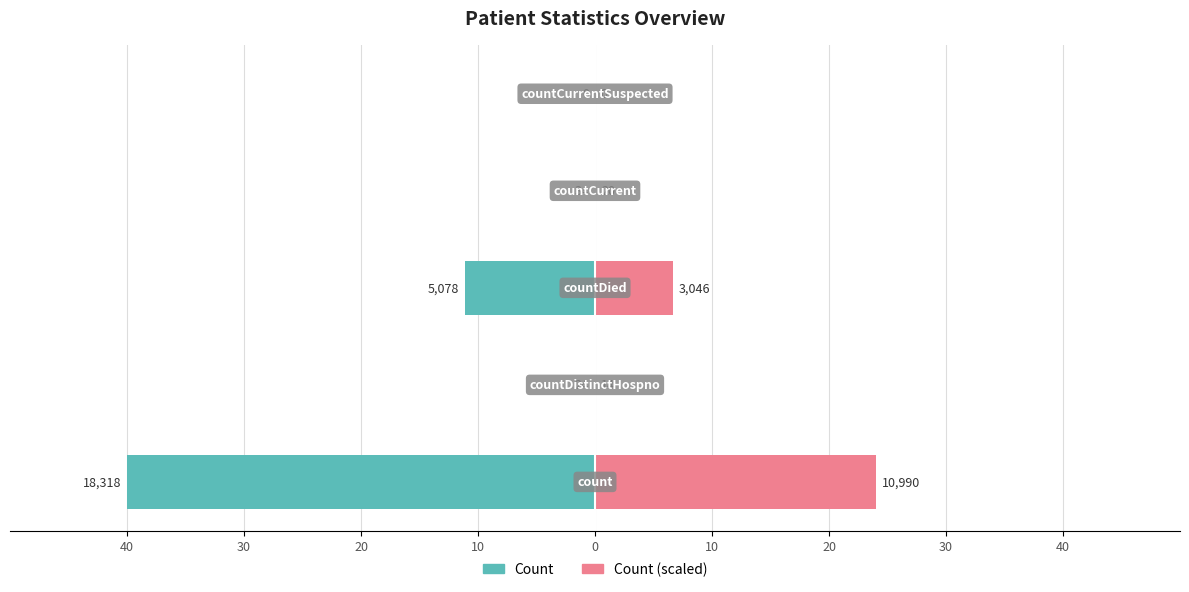

What is the value of the Count bar at the 2nd from the left?

-0.1